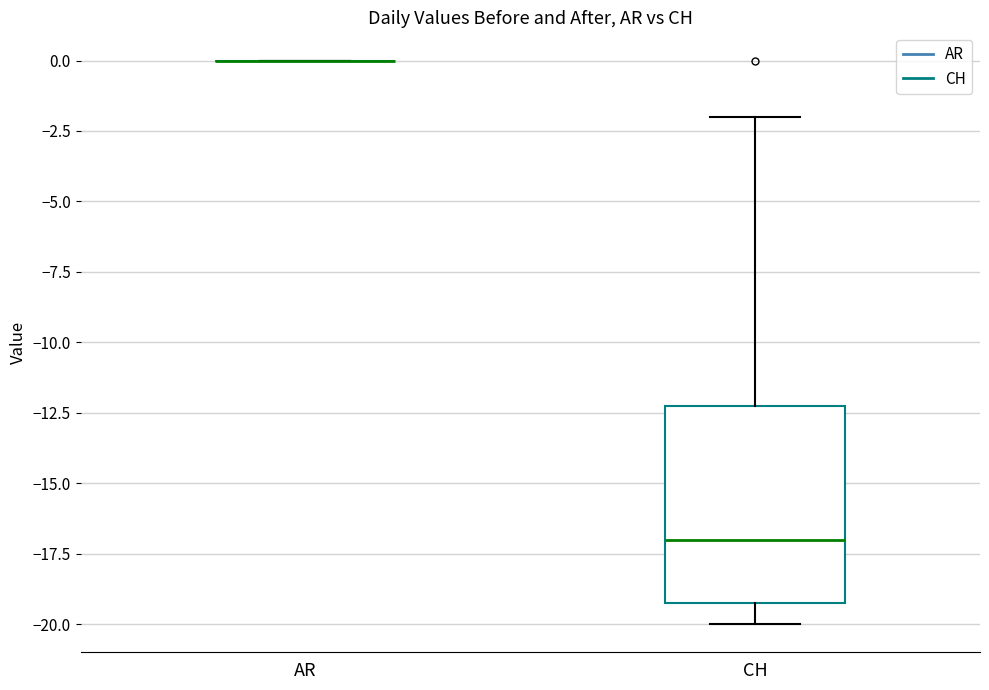

Reading left to right, read every box against the y-axis: the position of its median line, the range the box covers, and the ends of its whiskers. The values are not printed on the chart, so give them approximately, as read against the axis.

AR: box collapsed to a line at 0, whiskers 0 to 0
CH: median -17, box -19 to -12, whiskers -20 to -2